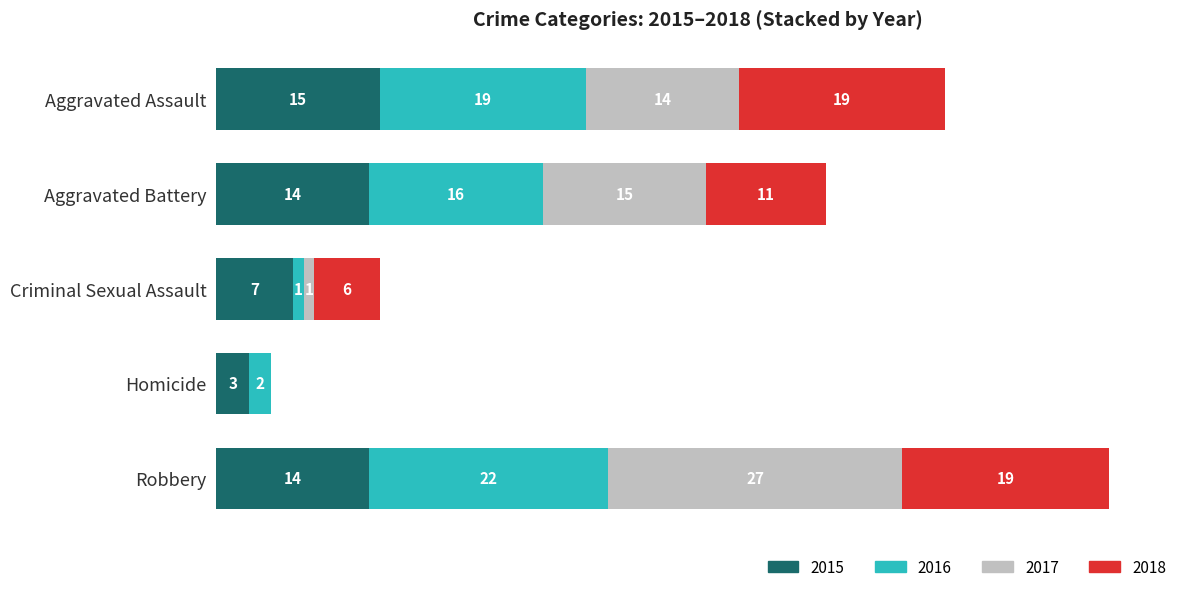

At which category is the sum across all series the highest?

Robbery